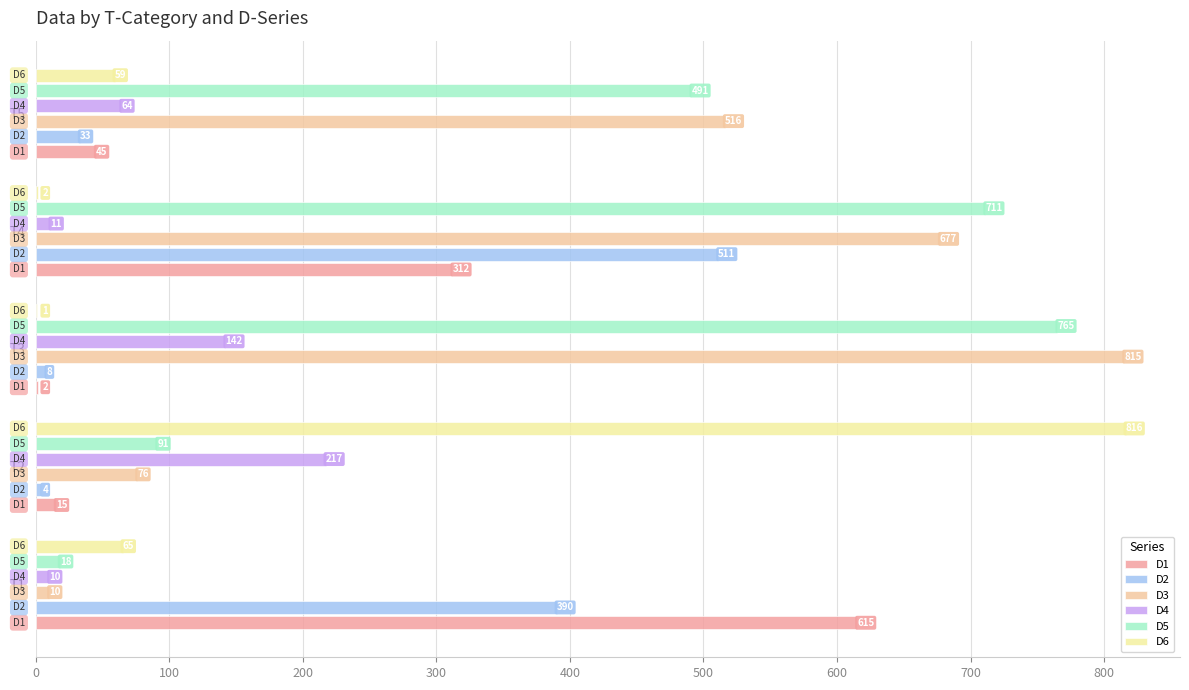

What is the greatest value displayed?

816